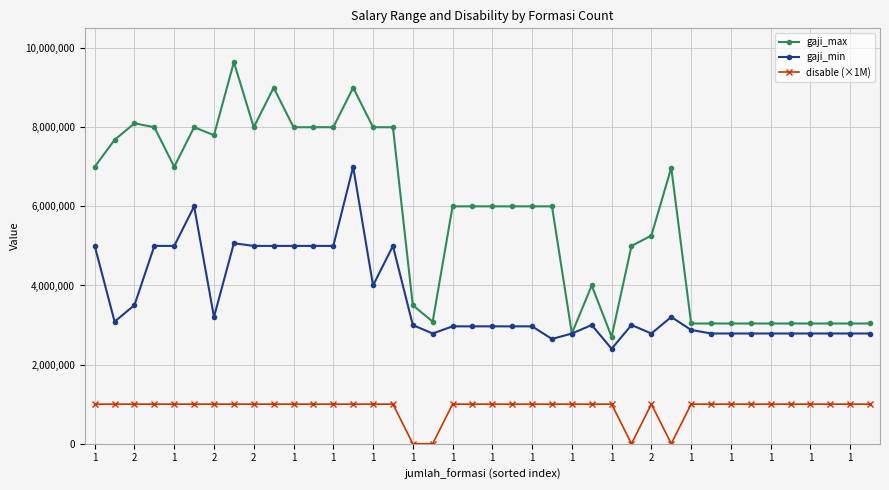

True or false: gaji_min has more than 0 interior local peaks.

True